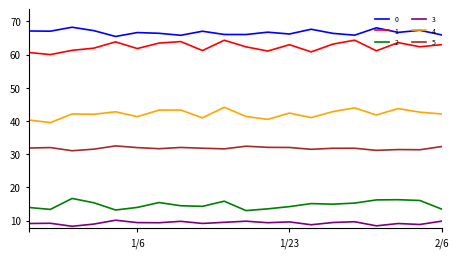

True or false: 1 has more than 0 interior local peaks.

True